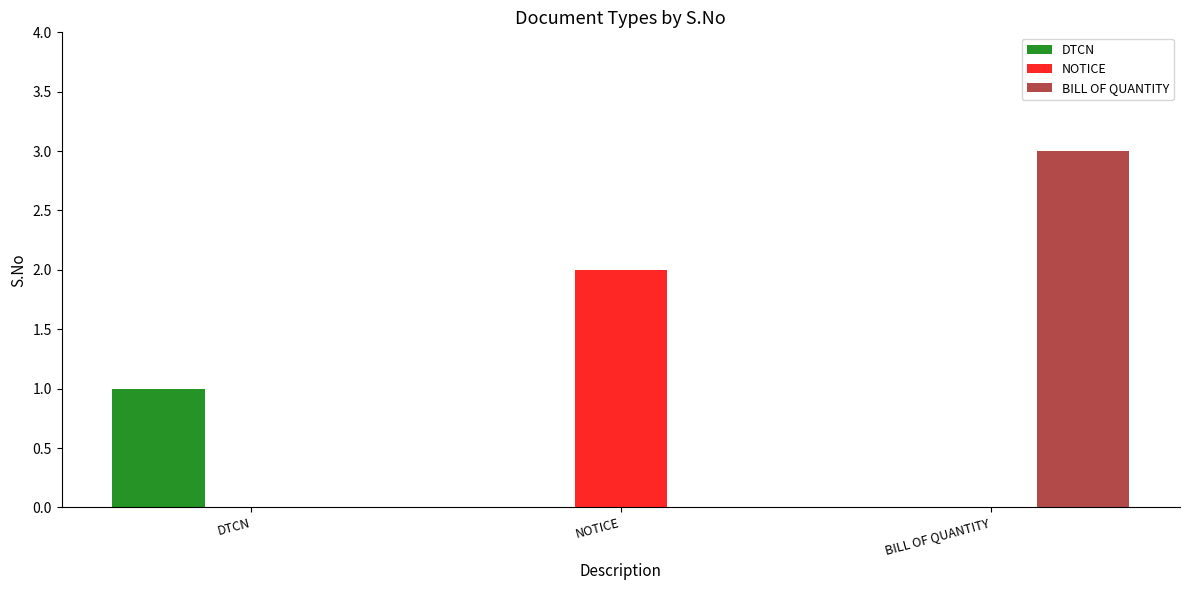

Between NOTICE and BILL OF QUANTITY, which series saw the biggest shift?

BILL OF QUANTITY